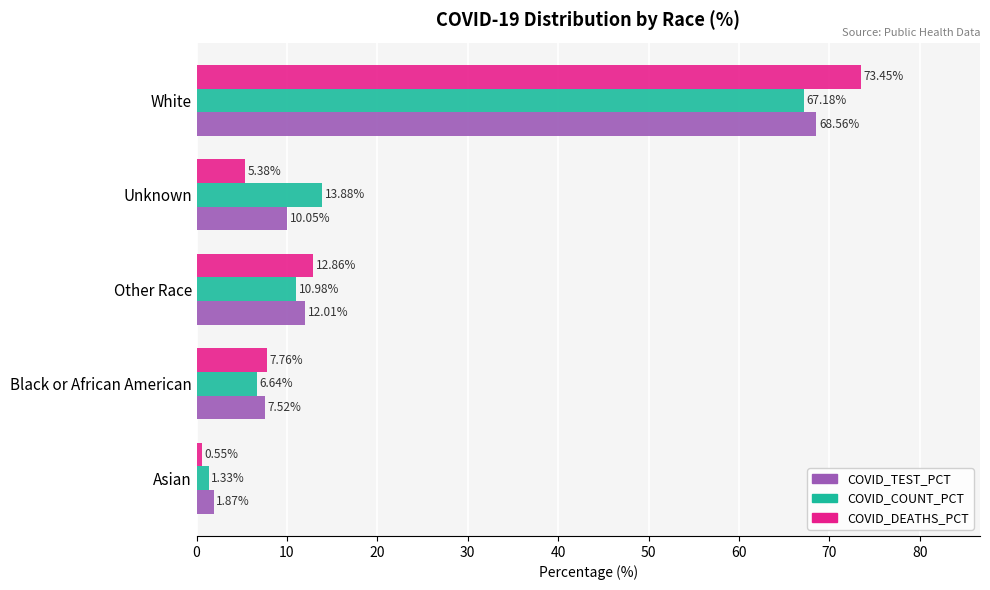

List the labels in order of COVID_TEST_PCT value, largest first.

White, Other Race, Unknown, Black or African American, Asian